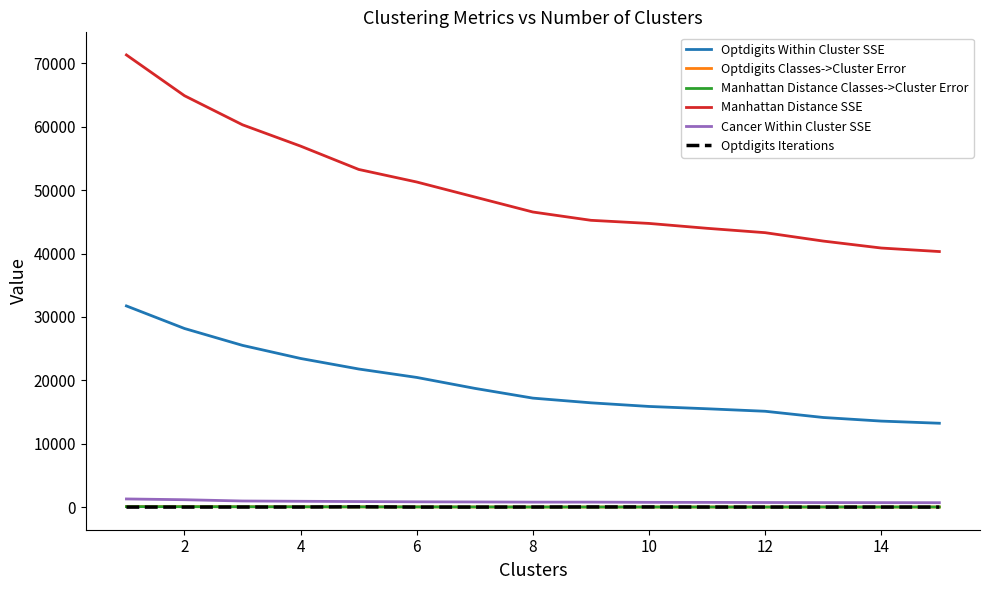

True or false: Optdigits Within Cluster SSE and Optdigits Iterations cross at least once.

False